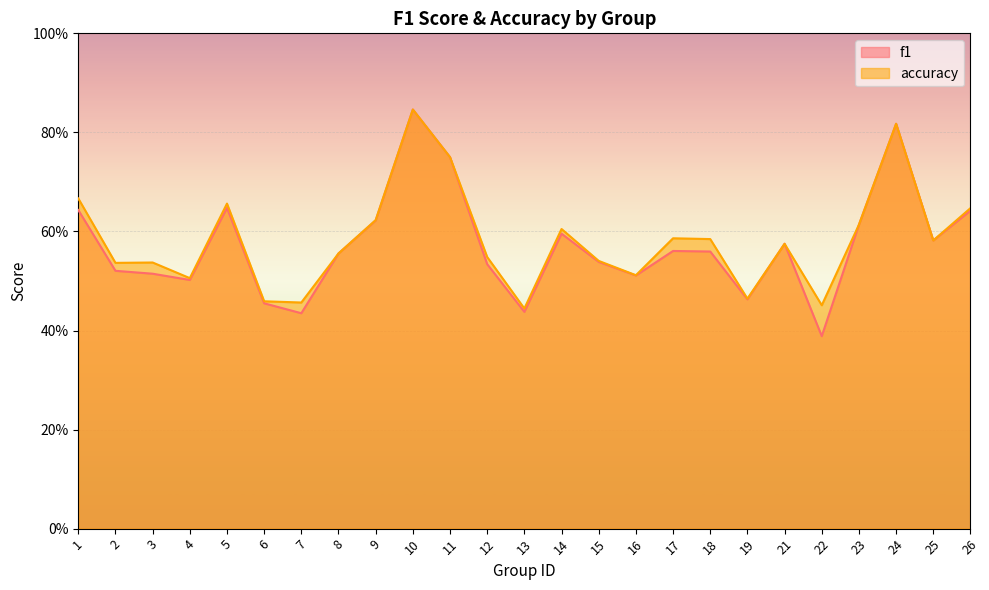

At which category is the sum across all series the highest?

10